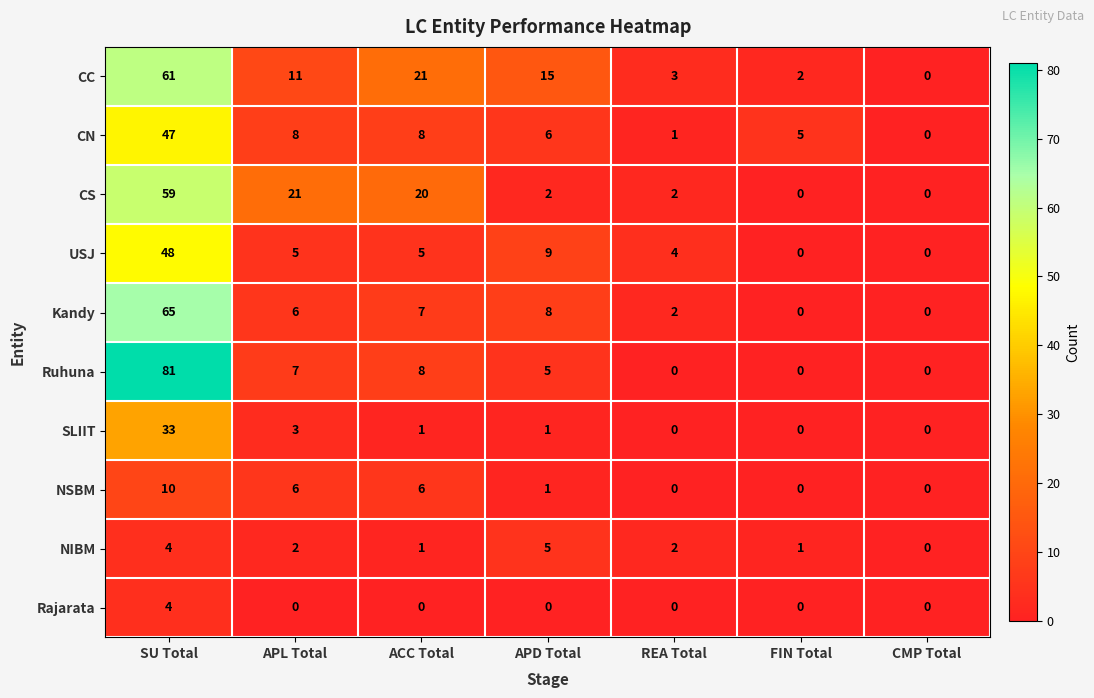

The value of NIBM at ACC Total is 1. True or false?

True